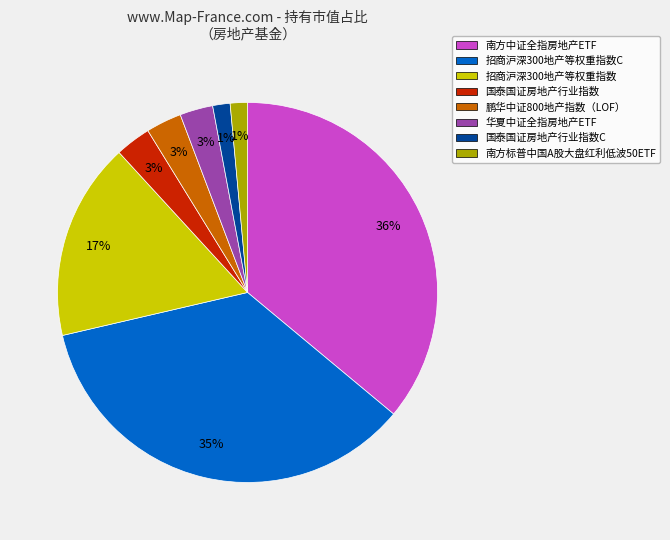

How many slices are in this pie chart?

8